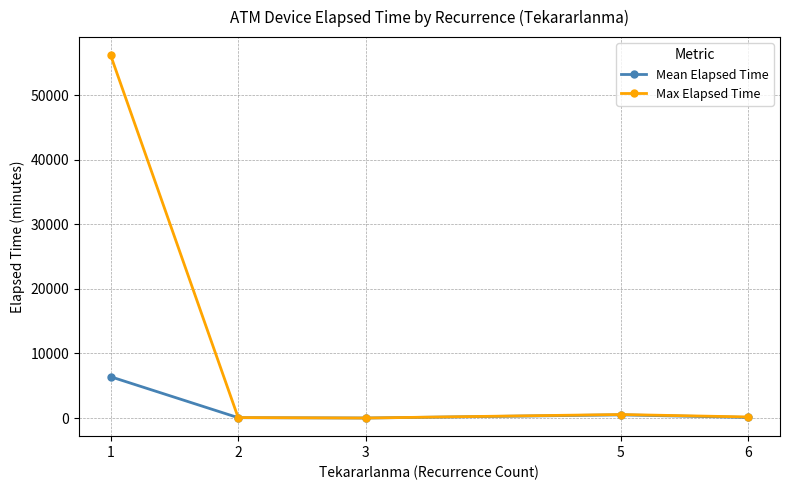

What are all the series names shown in the legend?

Mean Elapsed Time, Max Elapsed Time